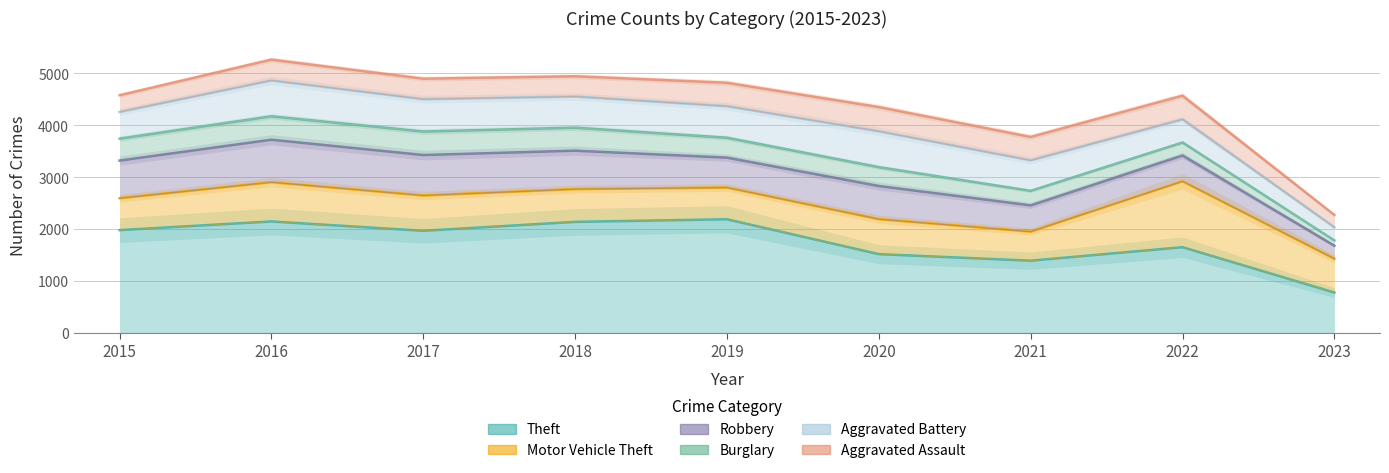

Which has a higher value, 2019 or 2021?

2019